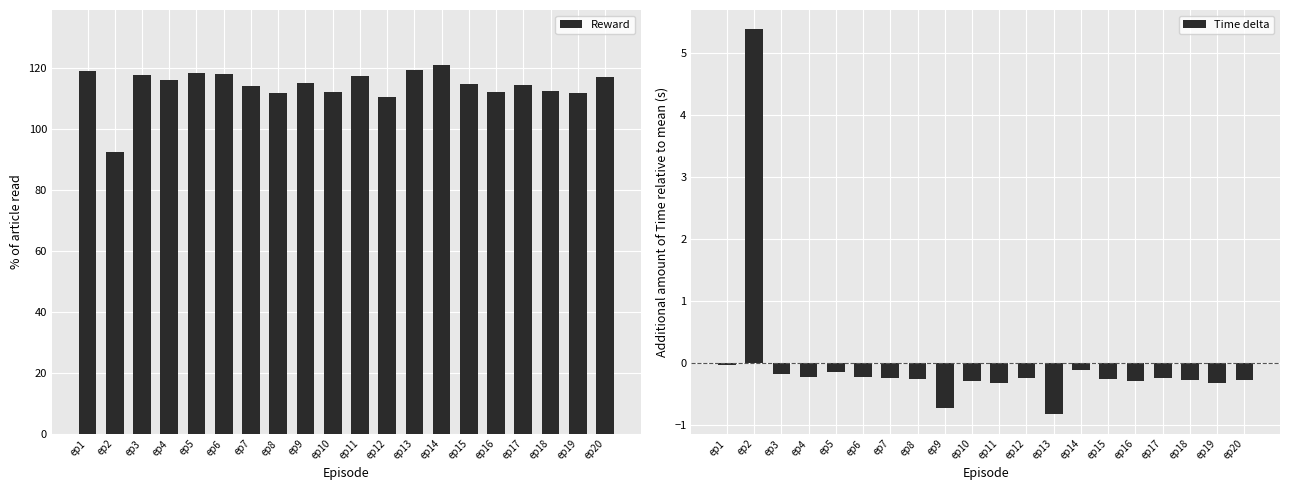

At which category does the chart reach its peak across all series?

ep14